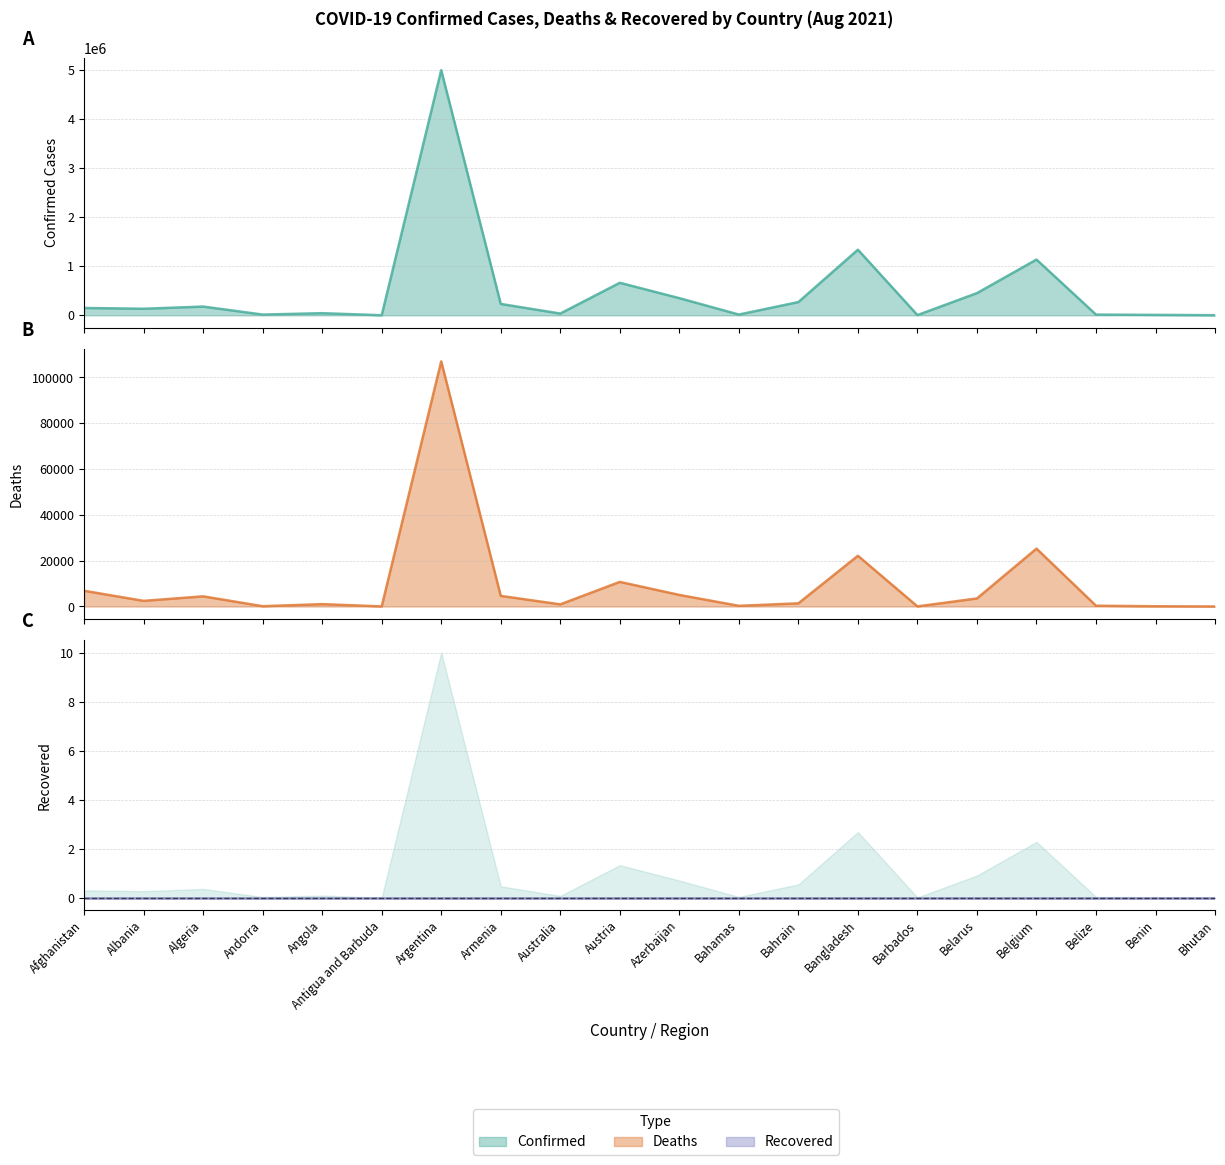

Is it true that Deaths equals 3513 at Belarus?

True